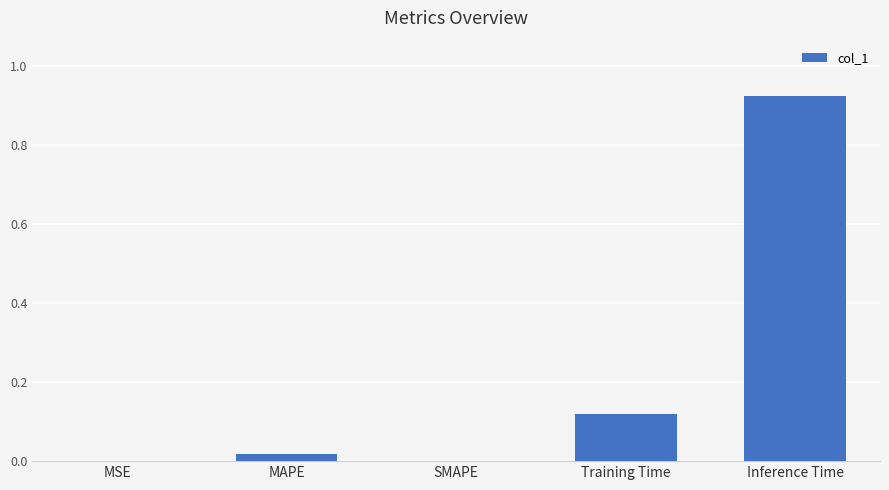

Which label corresponds to the largest value in the chart?

Inference Time